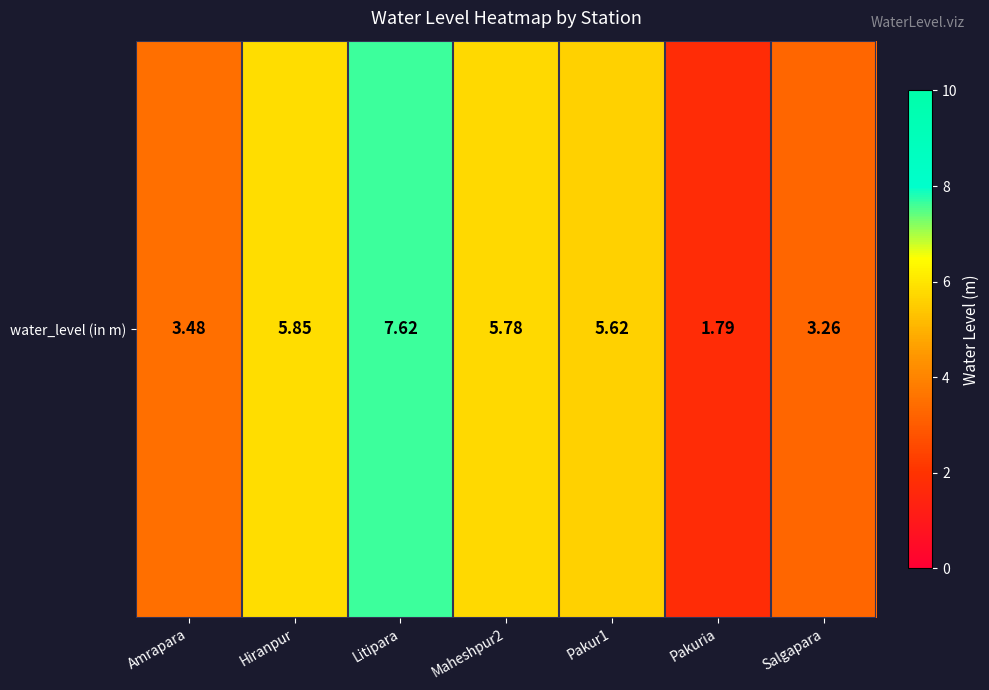

What is the difference between the second highest and second lowest values?

2.6